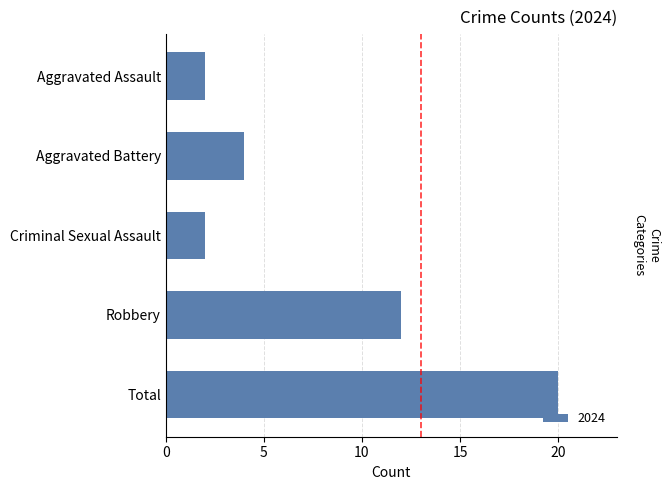

At which category does the chart reach its peak across all series?

Total